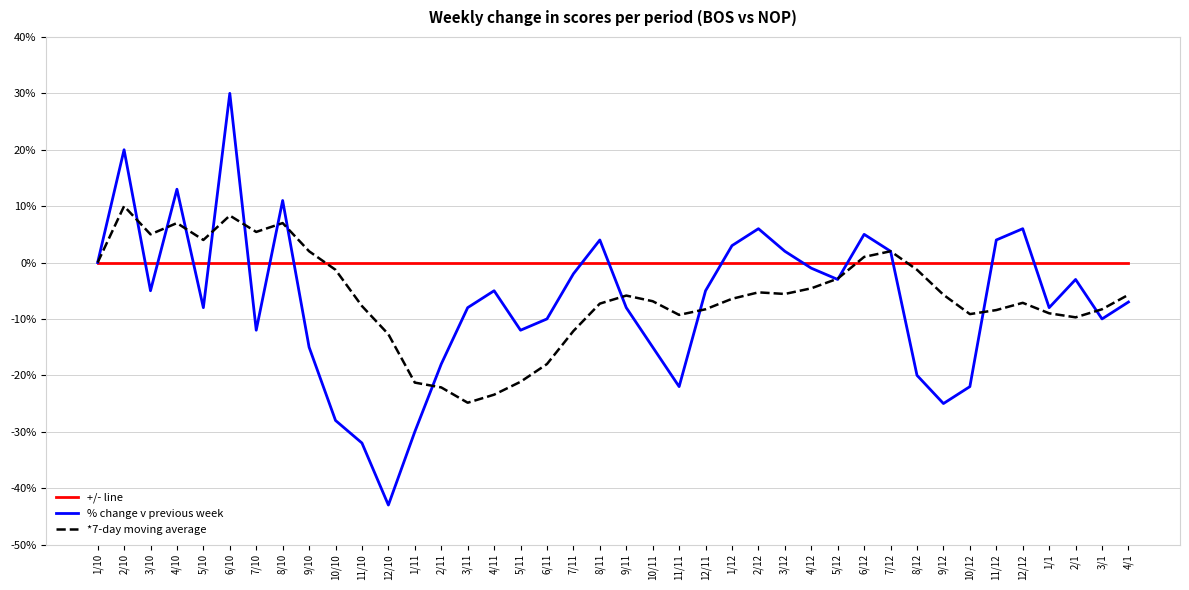

What is the smallest value displayed?

-43.0